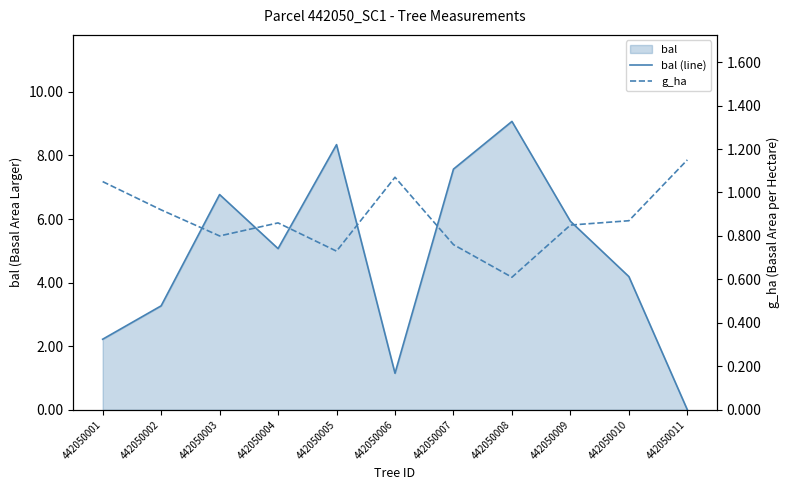

What is the total value across all series at 442050009?

6.8